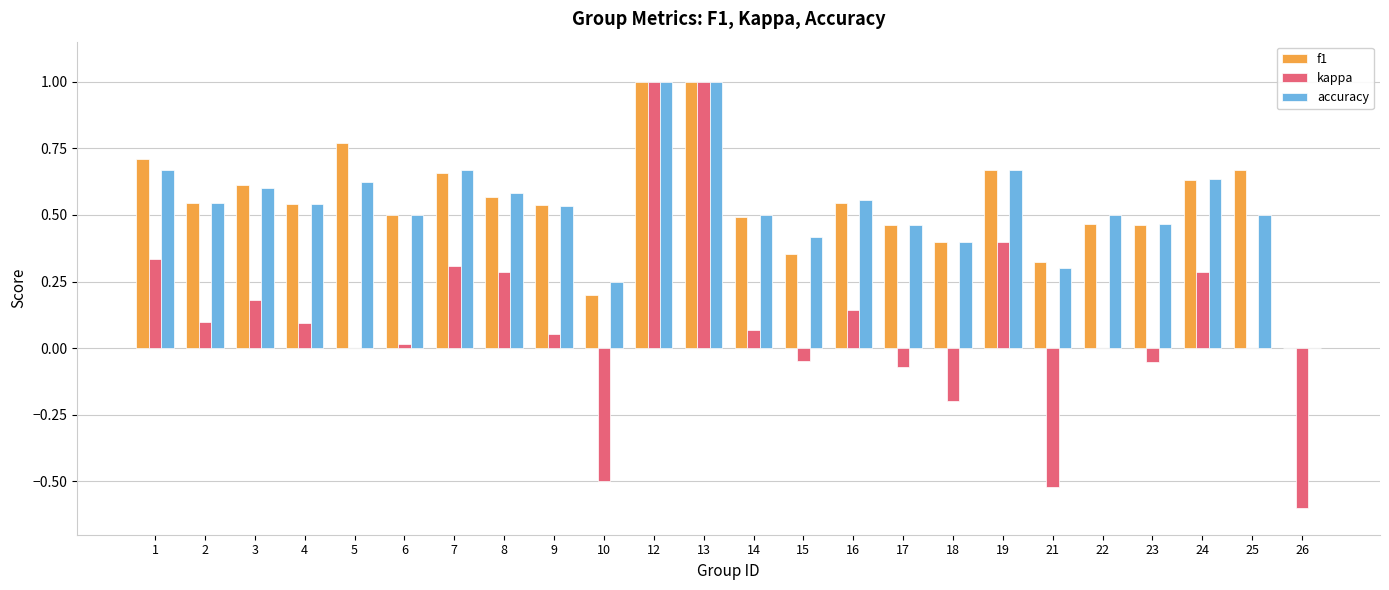

How many values in f1 are above zero?

23